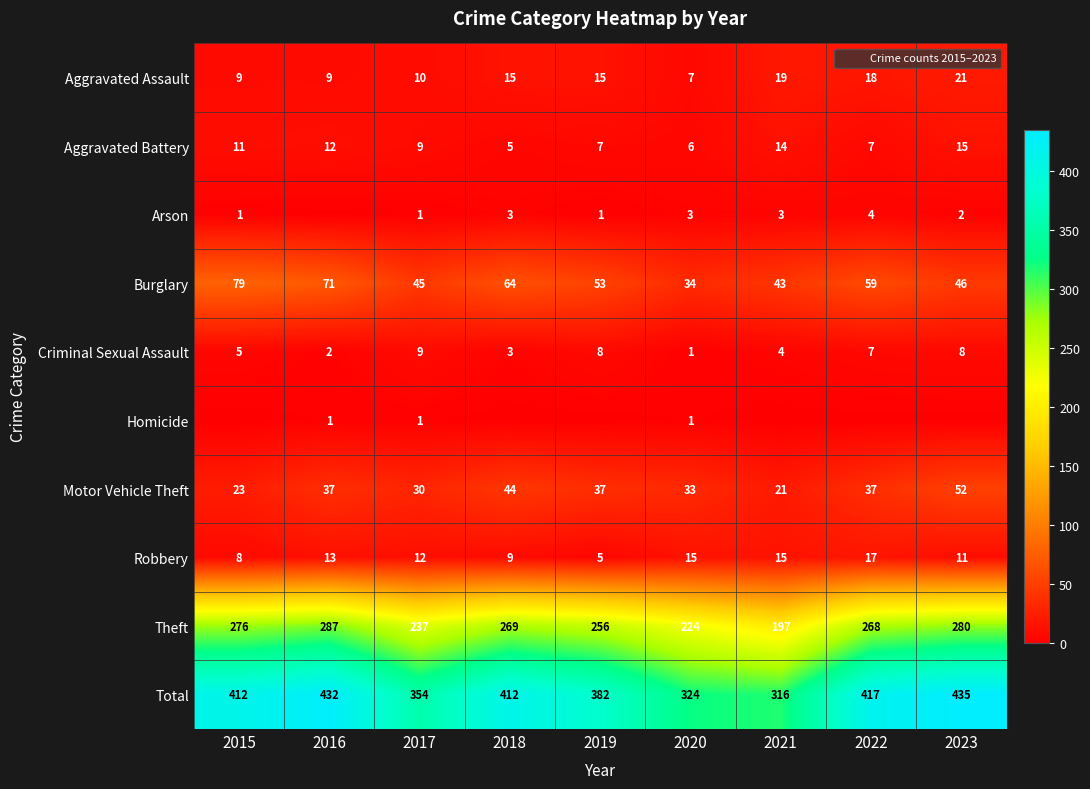

Which category has the lowest value across all series?

2016